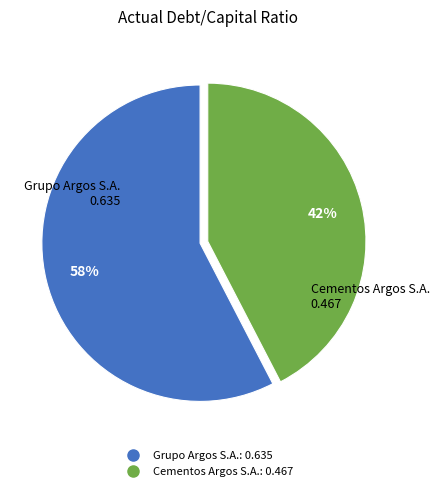

Combined, do Grupo Argos S.A. and Cementos Argos S.A. account for over 50%?

Yes